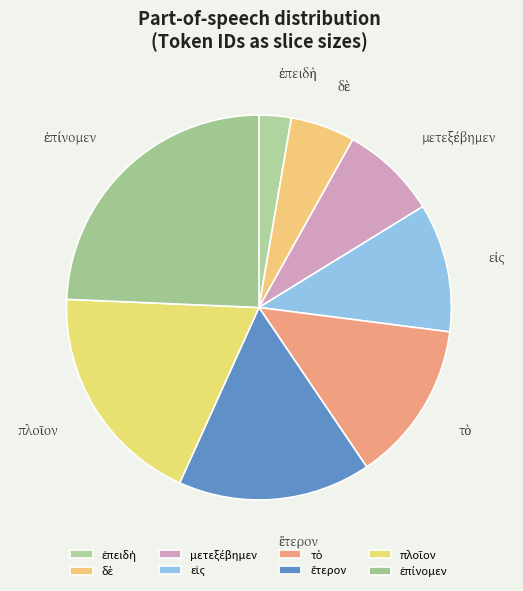

Is there a majority slice in this chart?

No